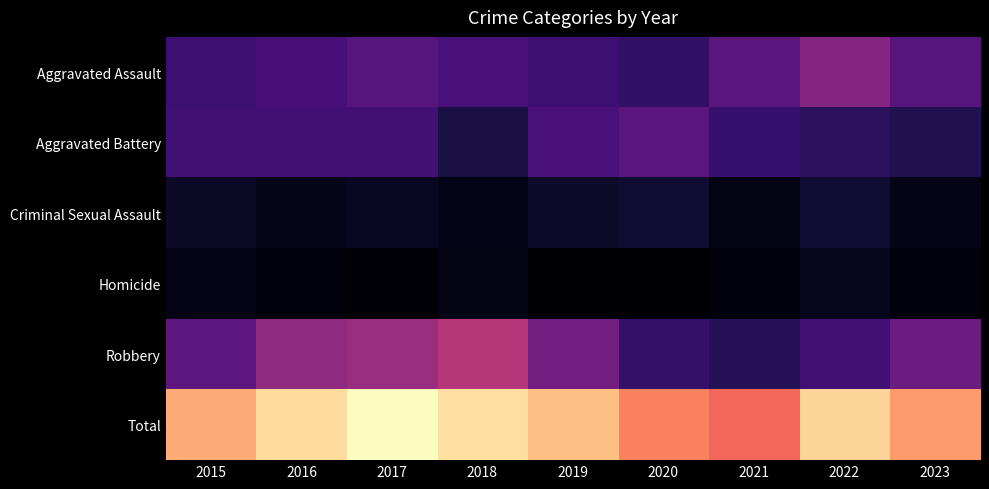

Between 2016 and 2023, which series saw the biggest shift?

Total